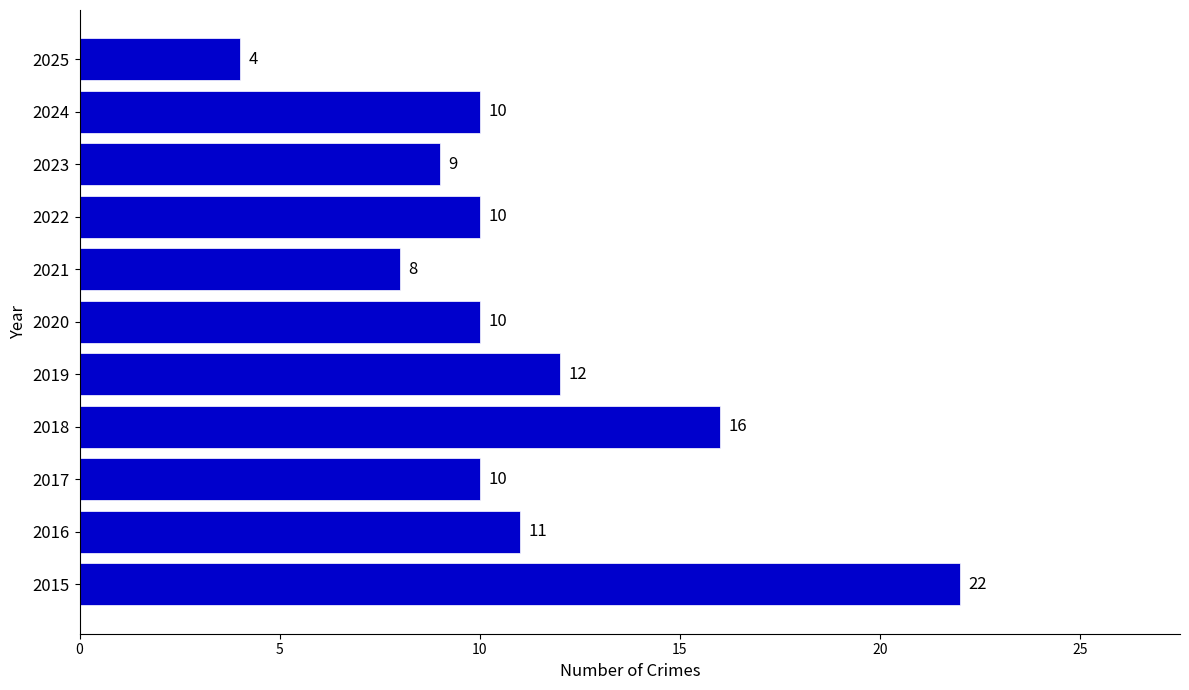

What is the difference between the second highest and second lowest values?

8